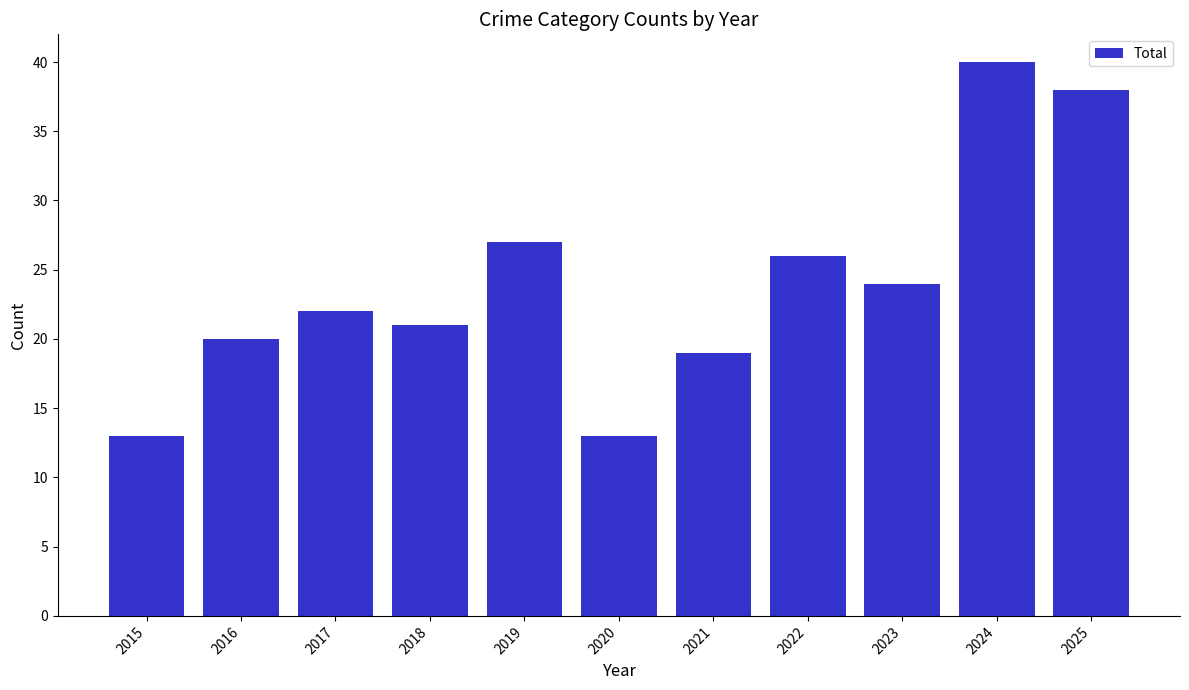

Reading left to right, what are all the values shown in this chart?

13	20	22	21	27	13	19	26	24	40	38